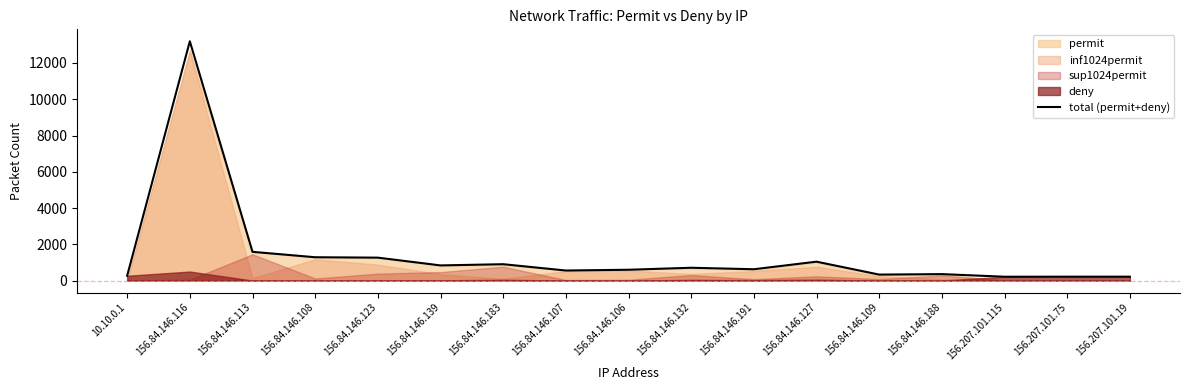

What is the greatest value displayed?

13197